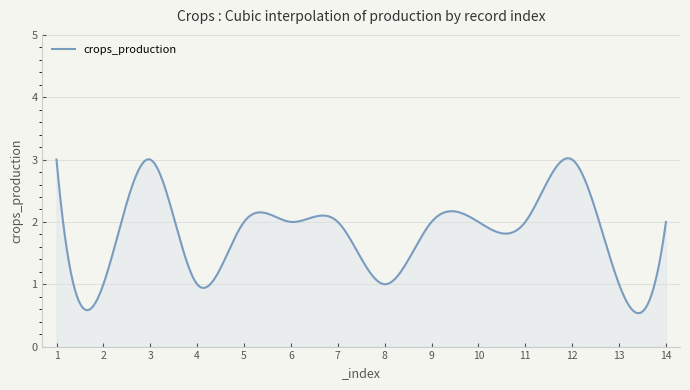

How many distinct data groups are displayed?

1